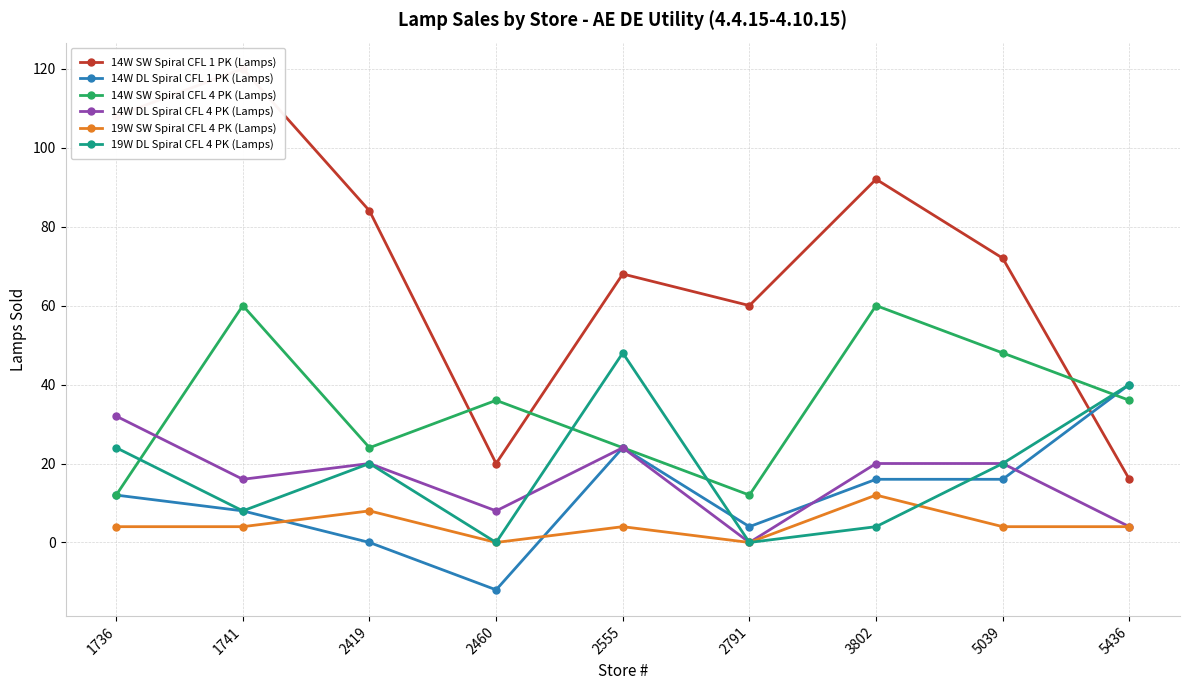

Between which two adjacent categories do 19W DL Spiral CFL 4 PK (Lamps) and 14W SW Spiral CFL 4 PK (Lamps) first intersect?

1736 and 1741